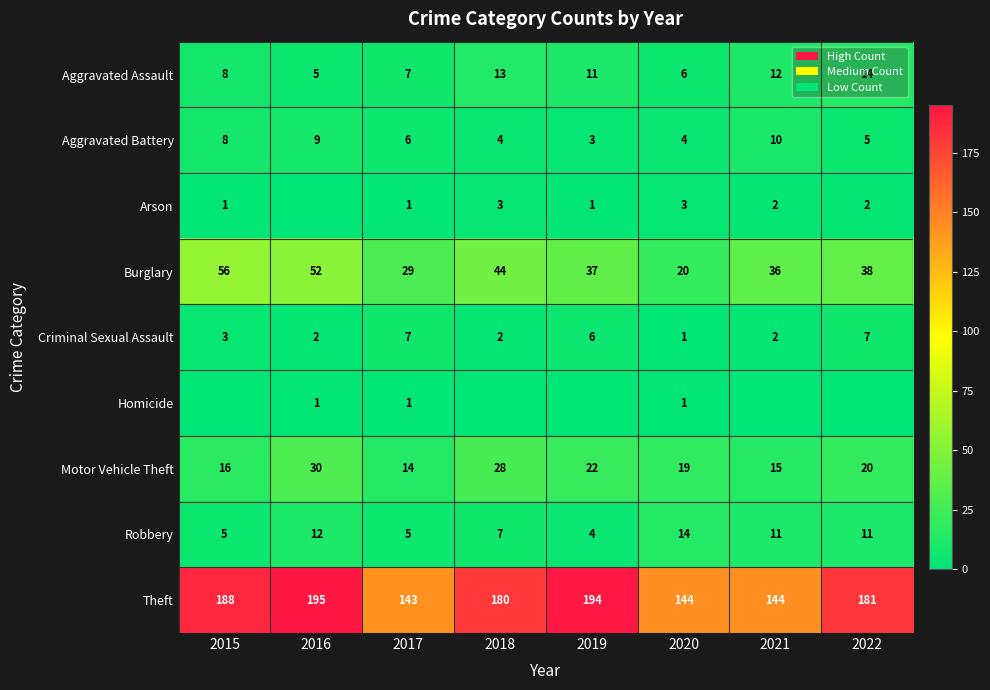

What is the difference between the maximum and minimum values in the Aggravated Battery series?

7